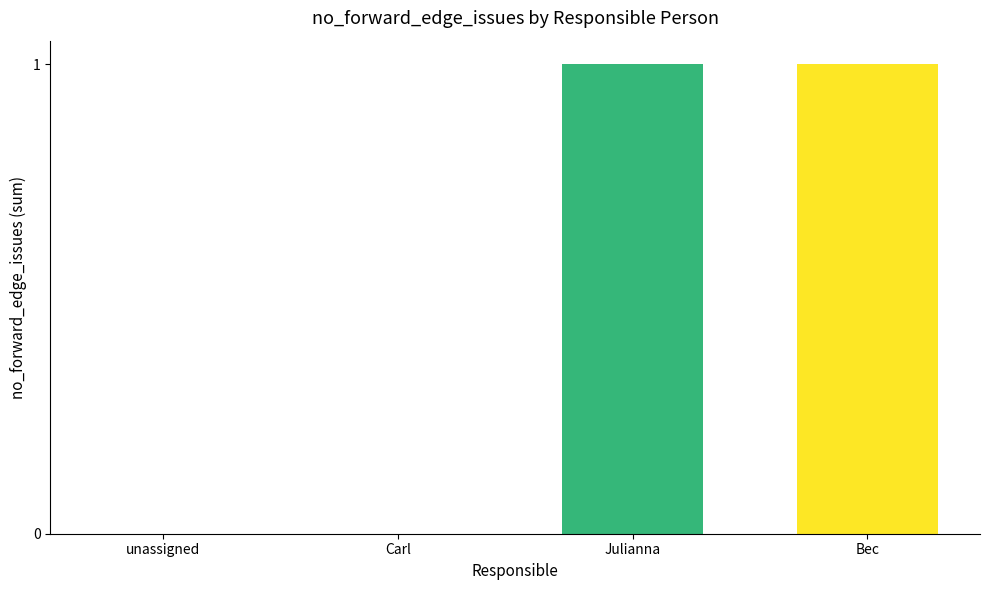

How many data points does each series have?

4